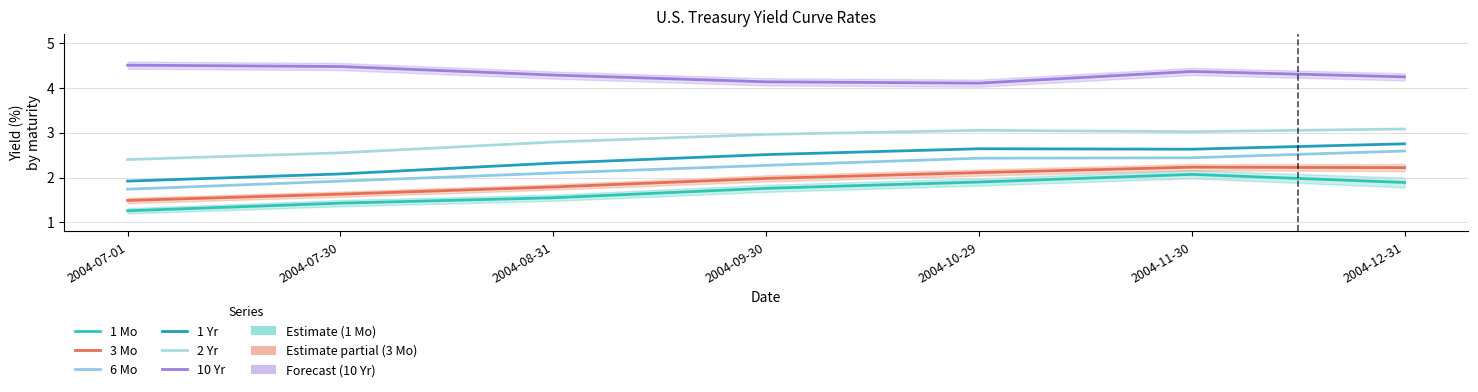

What is the sum of all 3 Mo values?

13.4